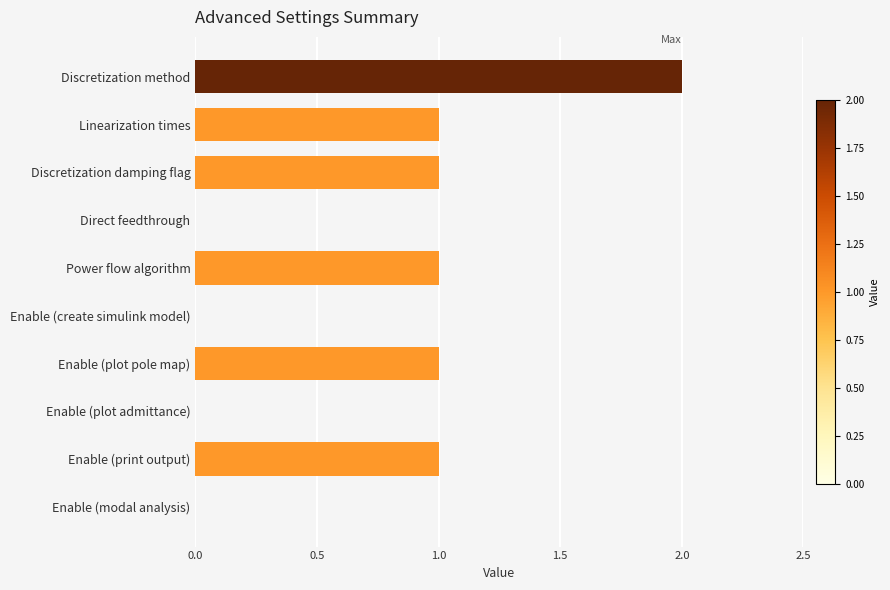

At which category does the chart reach its peak across all series?

Discretization method